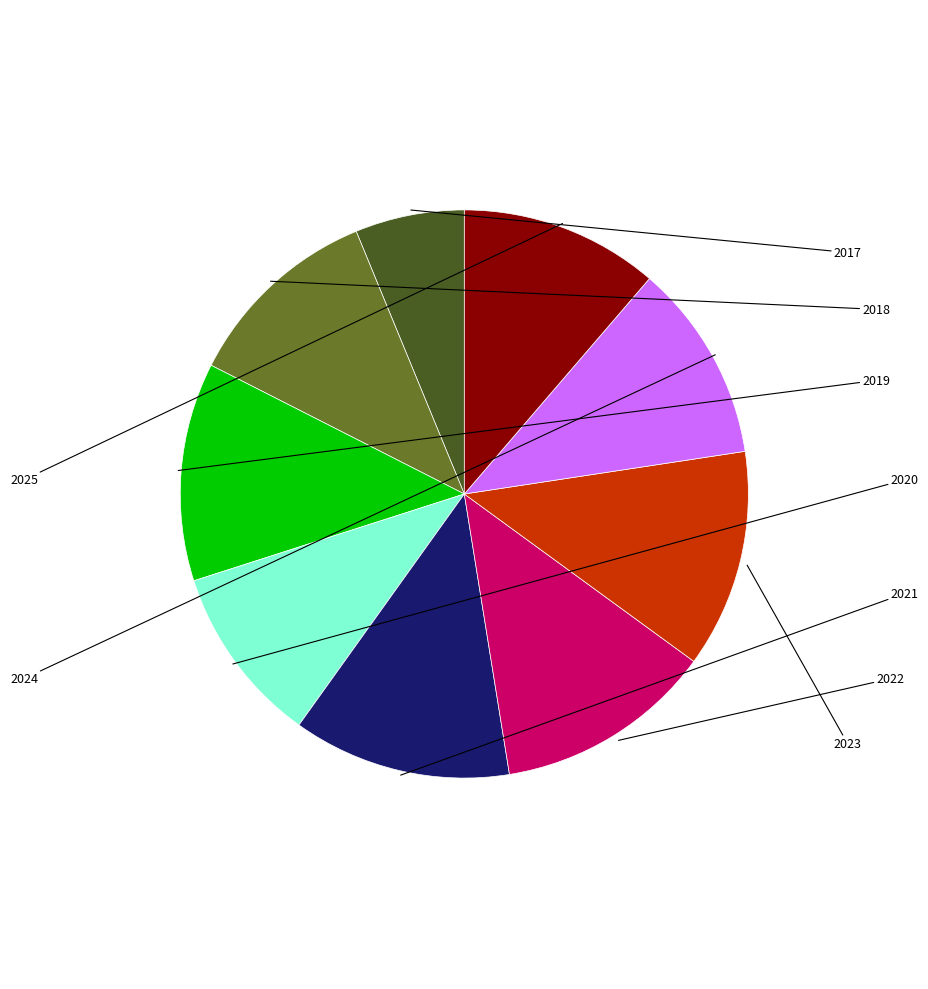

Is there any slice that represents more than half of the pie?

No